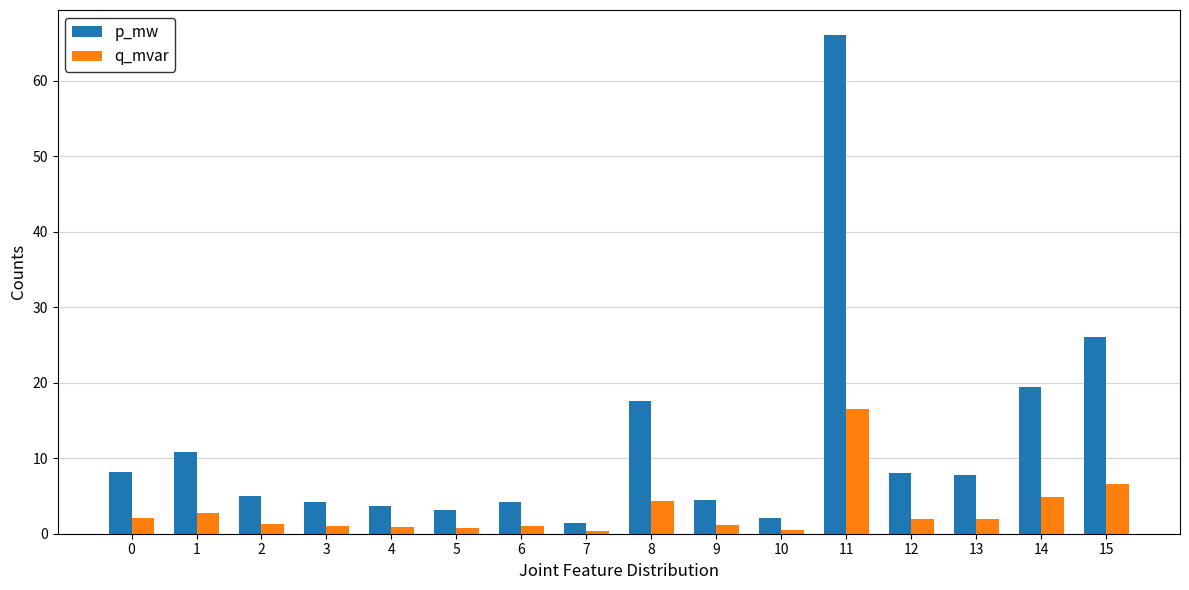

What is the total value across all series at 13?

9.8